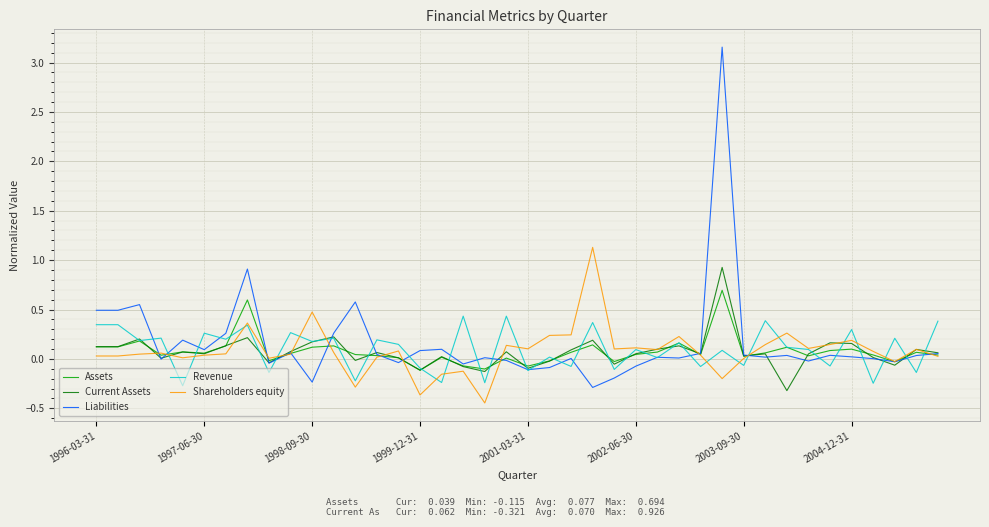

What is the lowest value of the Liabilities series?

-0.3